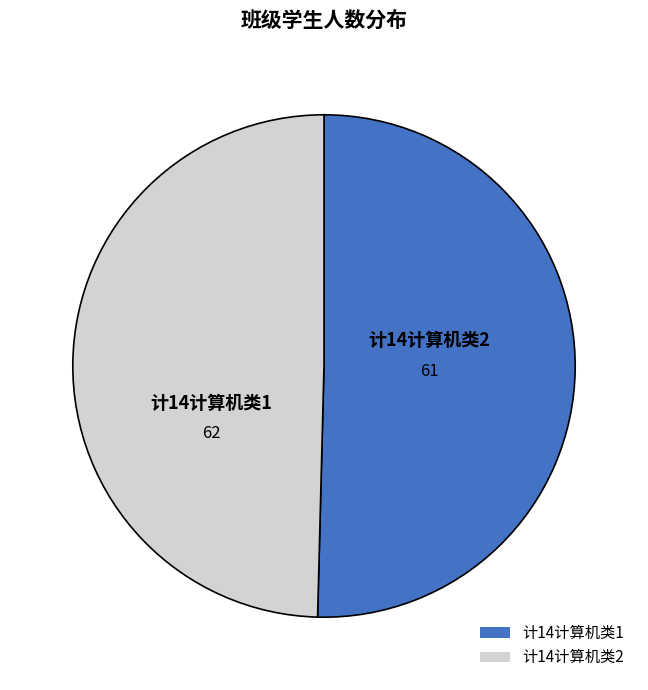

Which has a higher value, 计14计算机类2 or 计14计算机类1?

计14计算机类1